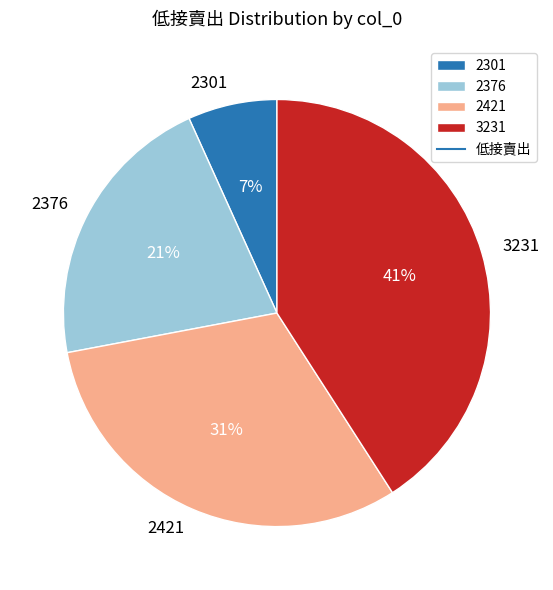

The 2376 slice represents 7% of the pie. True or false?

False